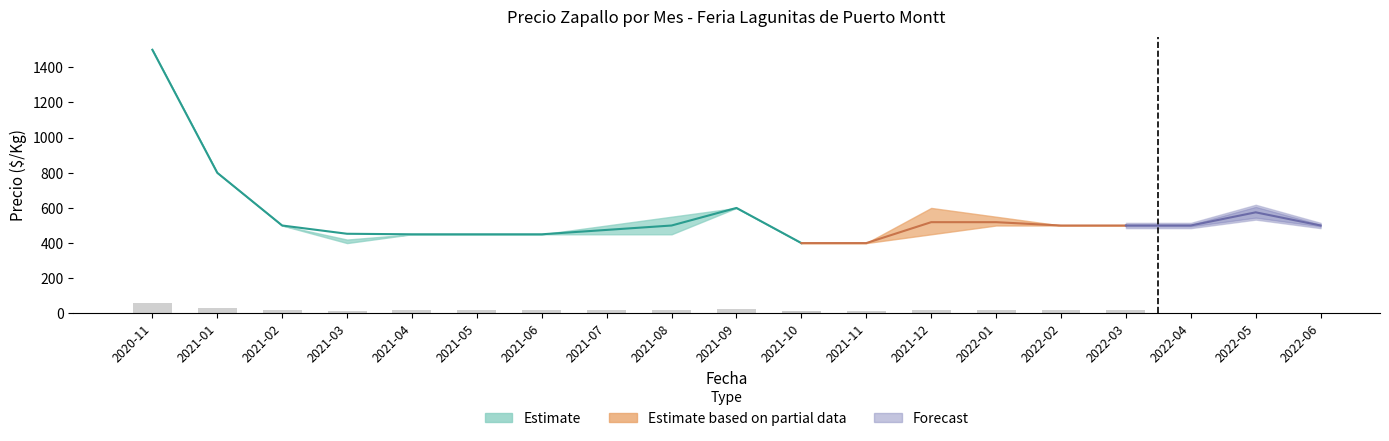

The Precio maximo series shows 598 at 2021-10. True or false?

False